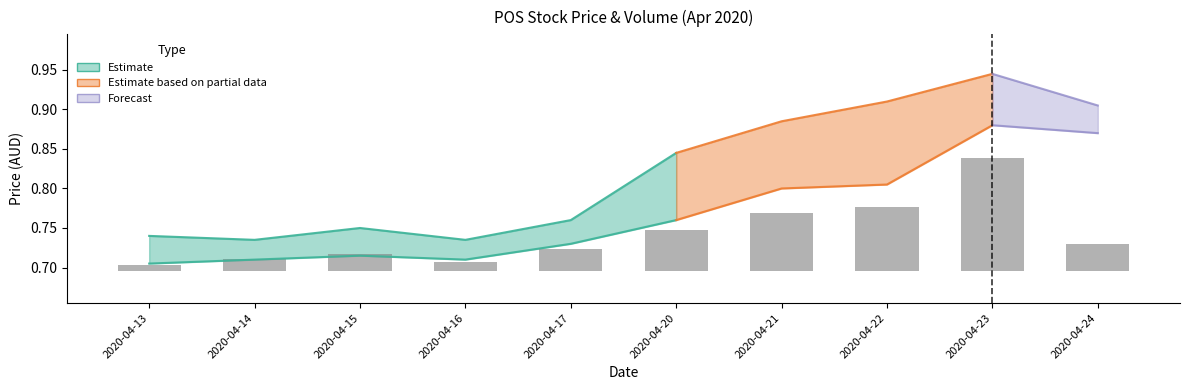

Which has a higher value, 2020-04-13 or 2020-04-21?

2020-04-21